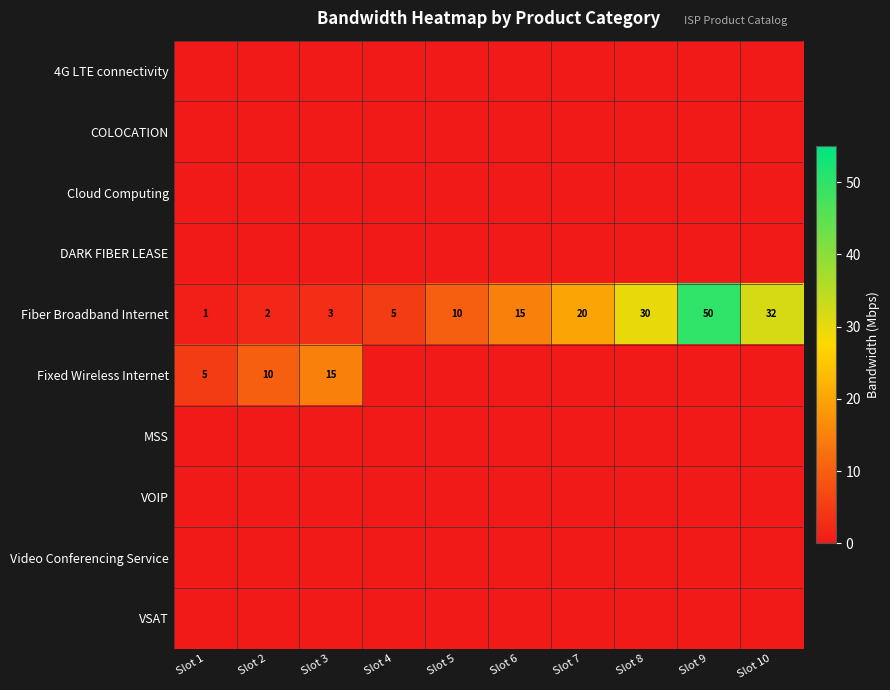

What is the difference between the maximum and minimum values in the Fiber Broadband Internet series?

49